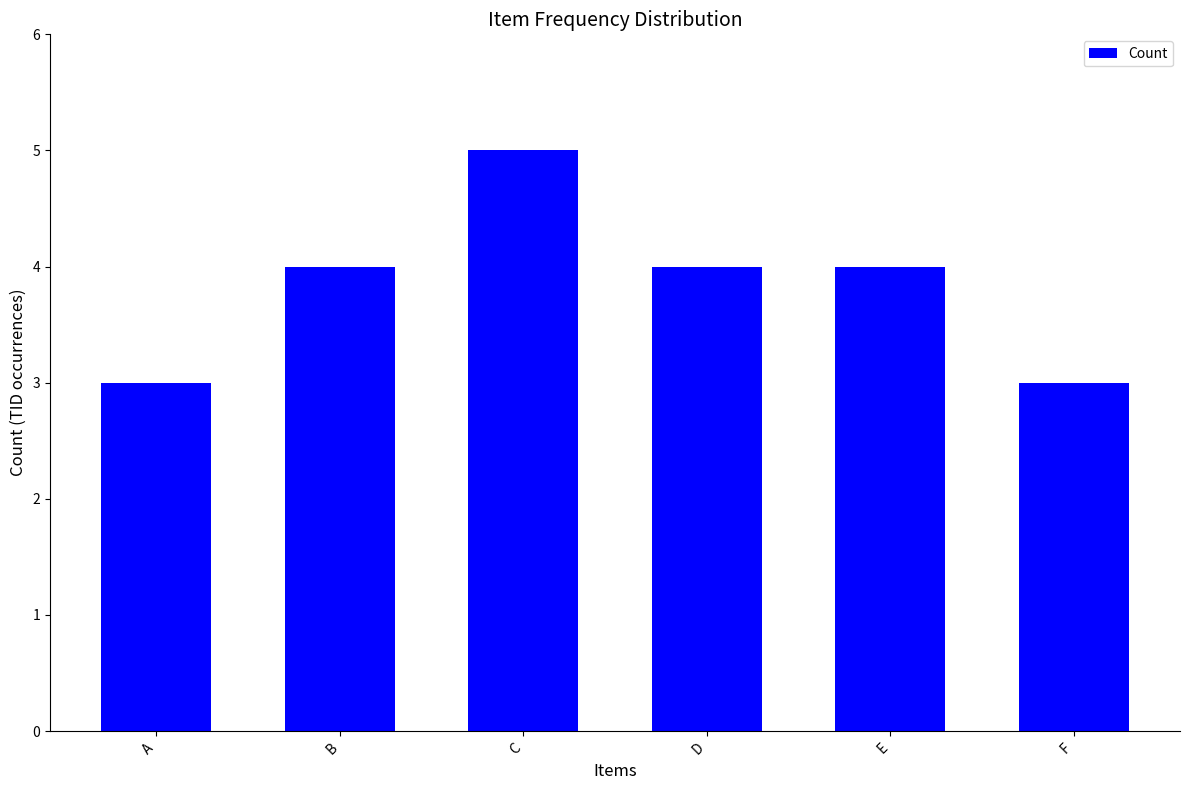

Reading left to right, list all the values displayed in this chart.

A=3	B=4	C=5	D=4	E=4	F=3